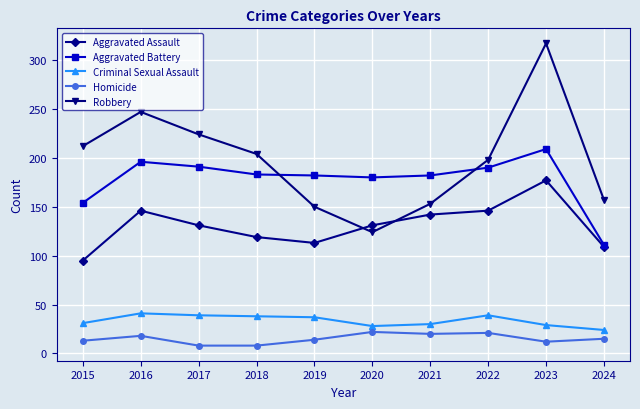

Is the value of Robbery at 2024 greater than the value of Homicide at 2022?

Yes